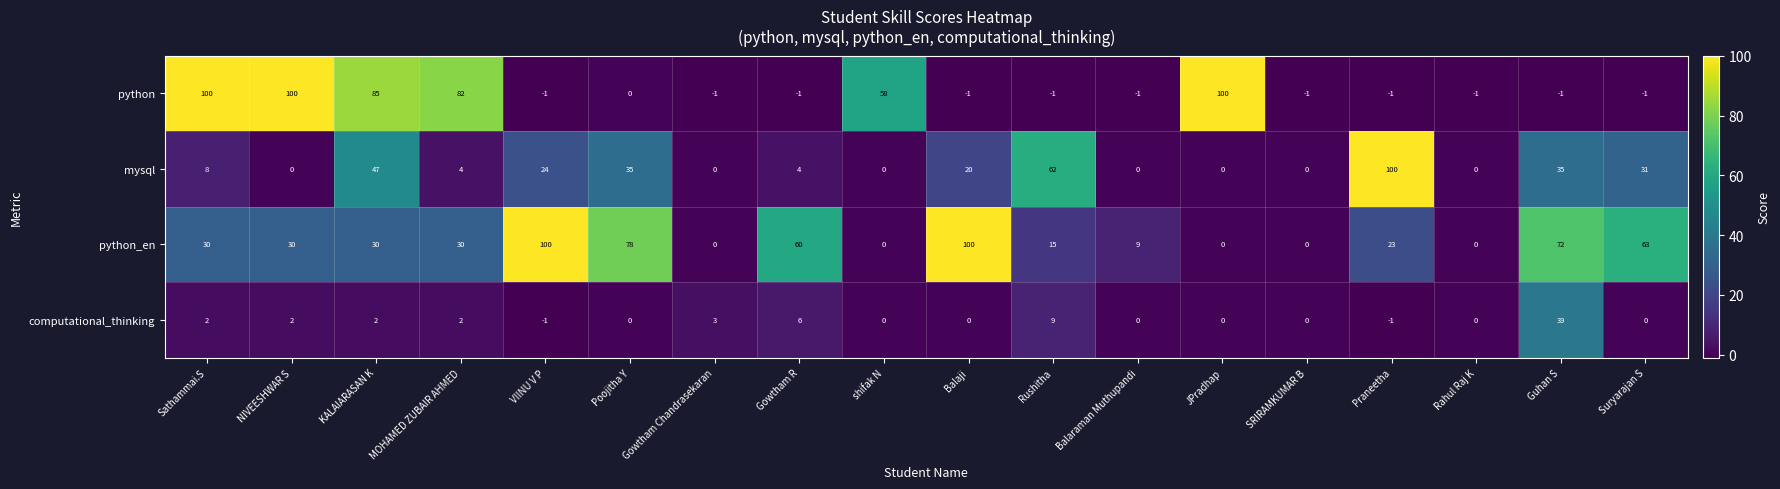

What is the spread (max minus min) of values at VIINU V P?

101